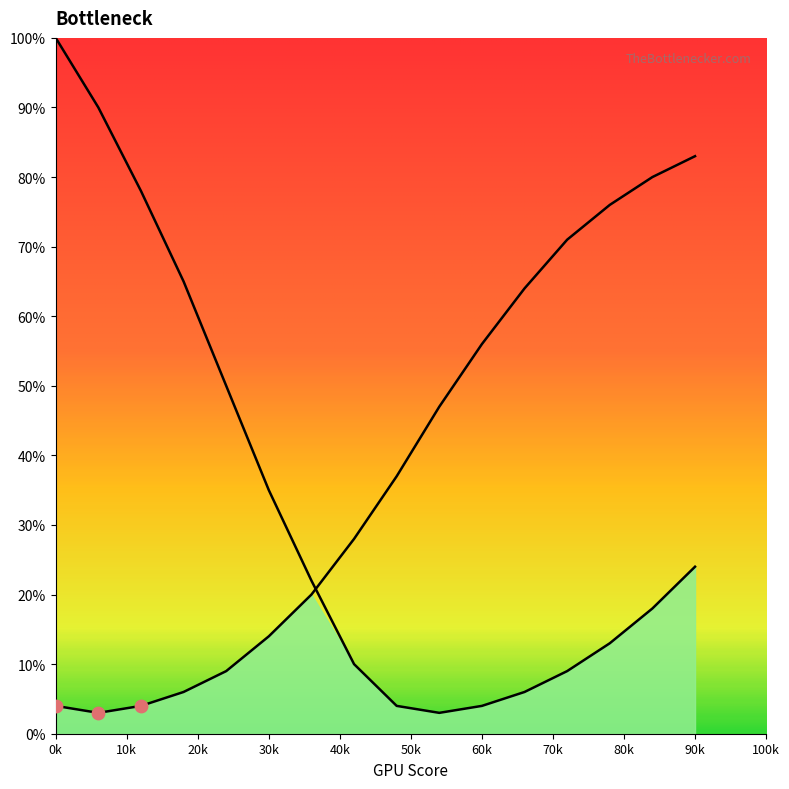

Which series has the largest total across all categories?

Right Curve